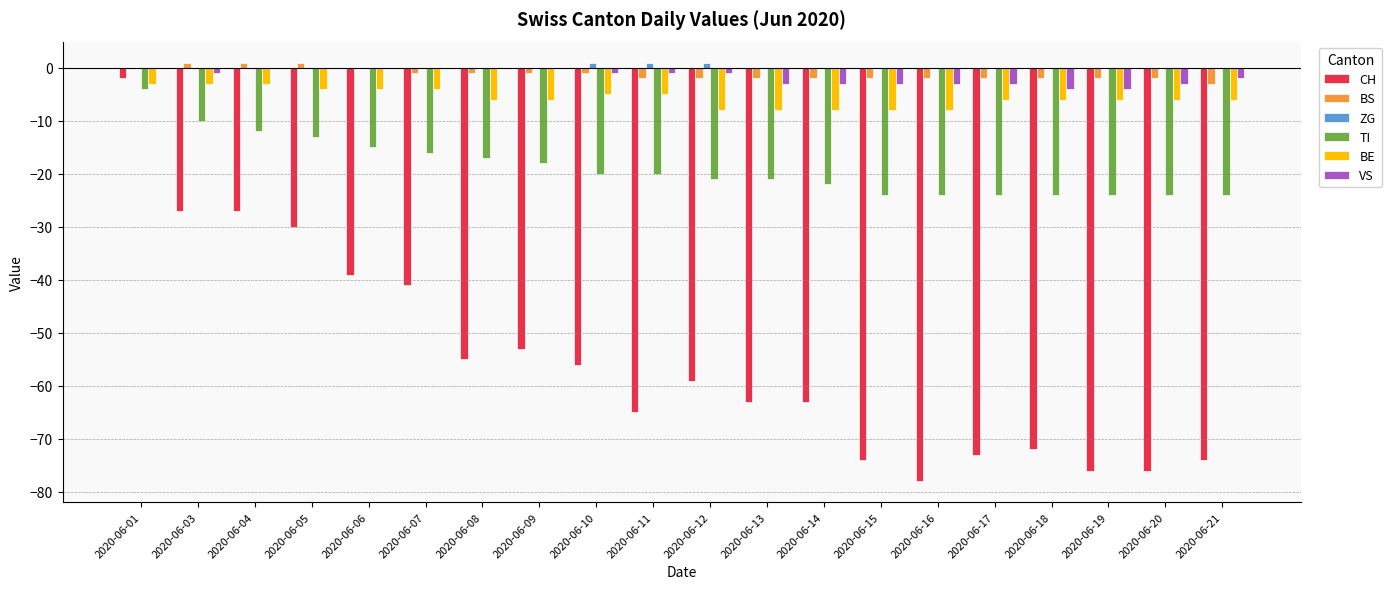

Which series changed the most between 2020-06-01 and 2020-06-04?

CH